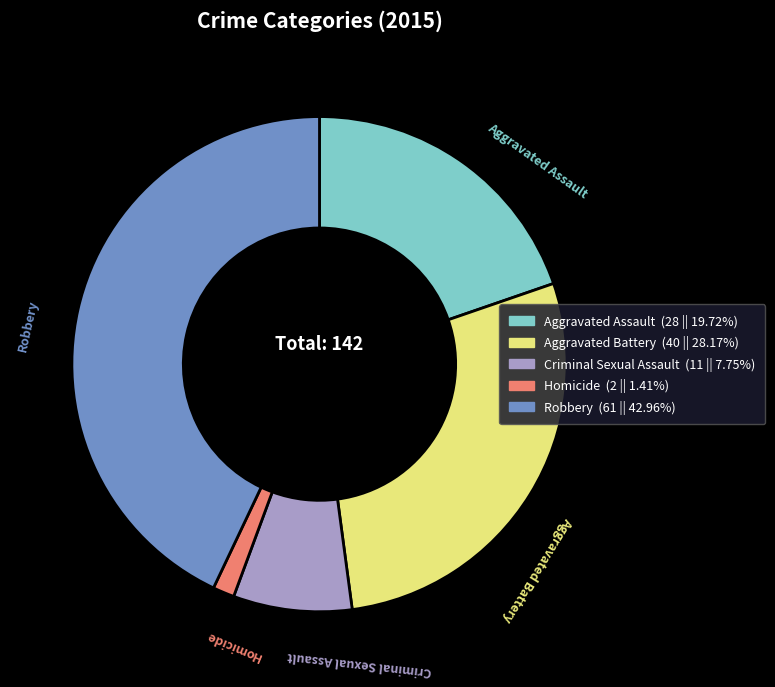

Rank the categories by value from lowest to highest.

Homicide, Criminal Sexual Assault, Aggravated Assault, Aggravated Battery, Robbery